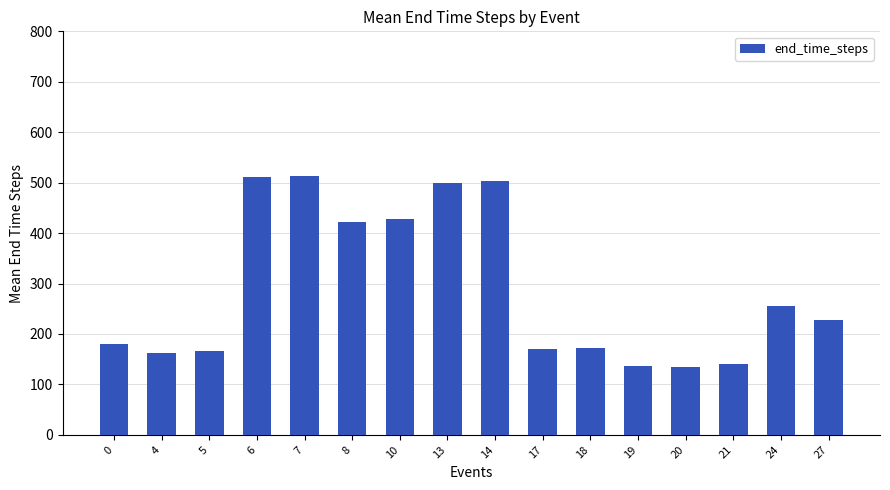

What is the maximum value shown in the chart?

513.0